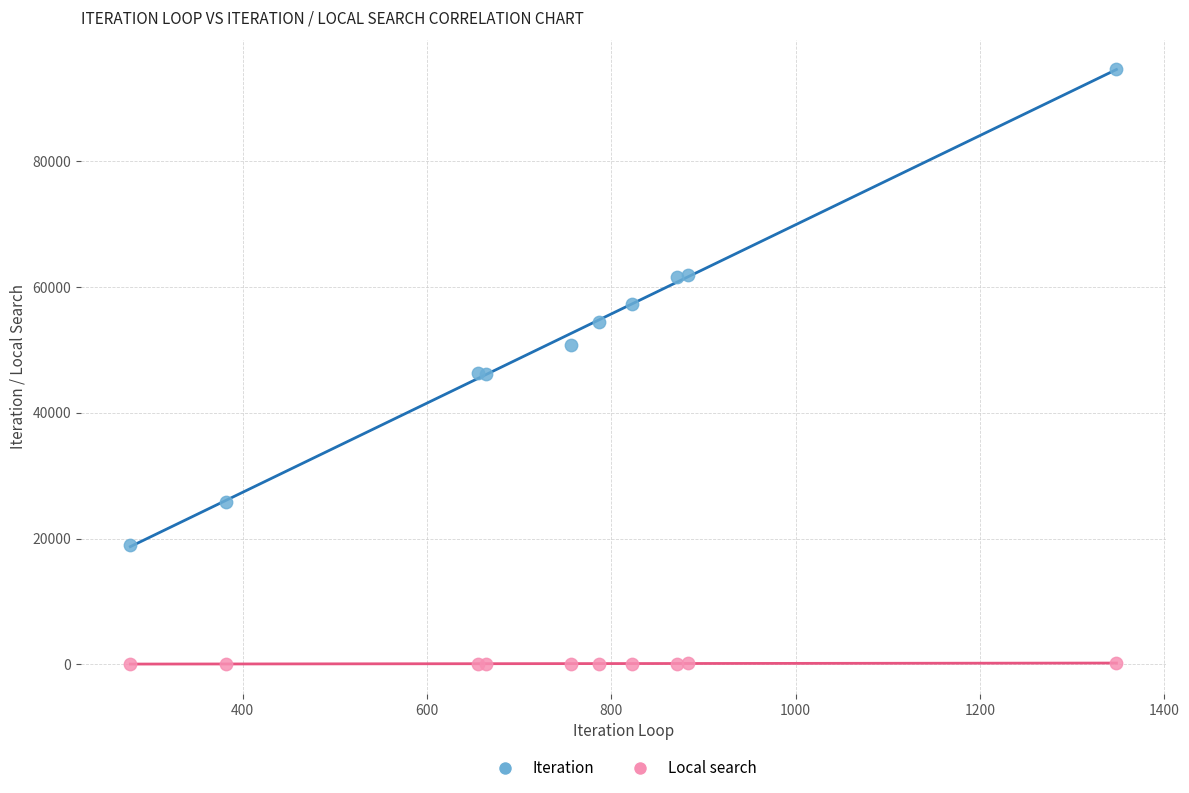

Which series contains the lowest Y value?

Local search